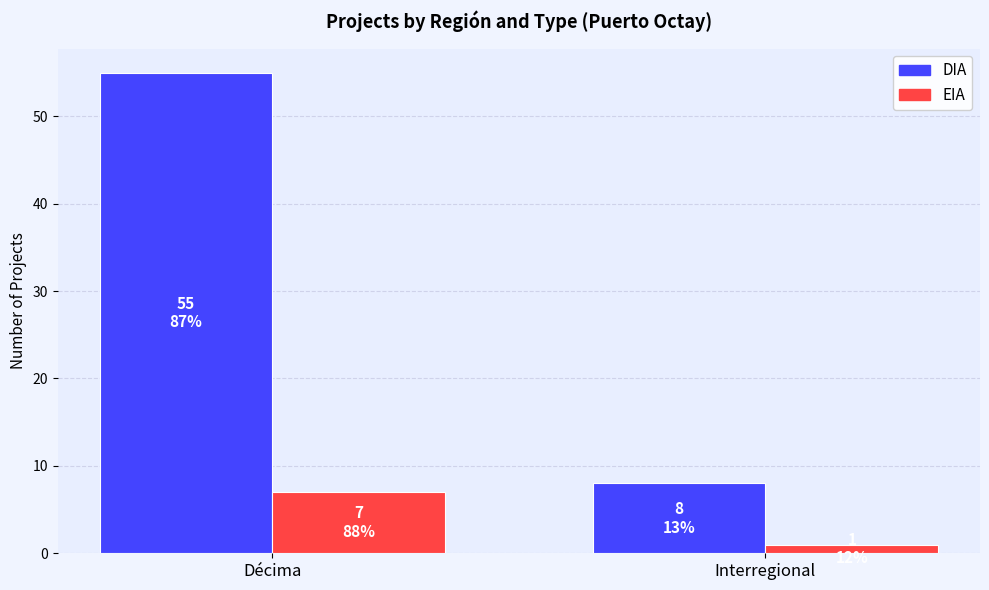

Which series has the largest total across all categories?

DIA